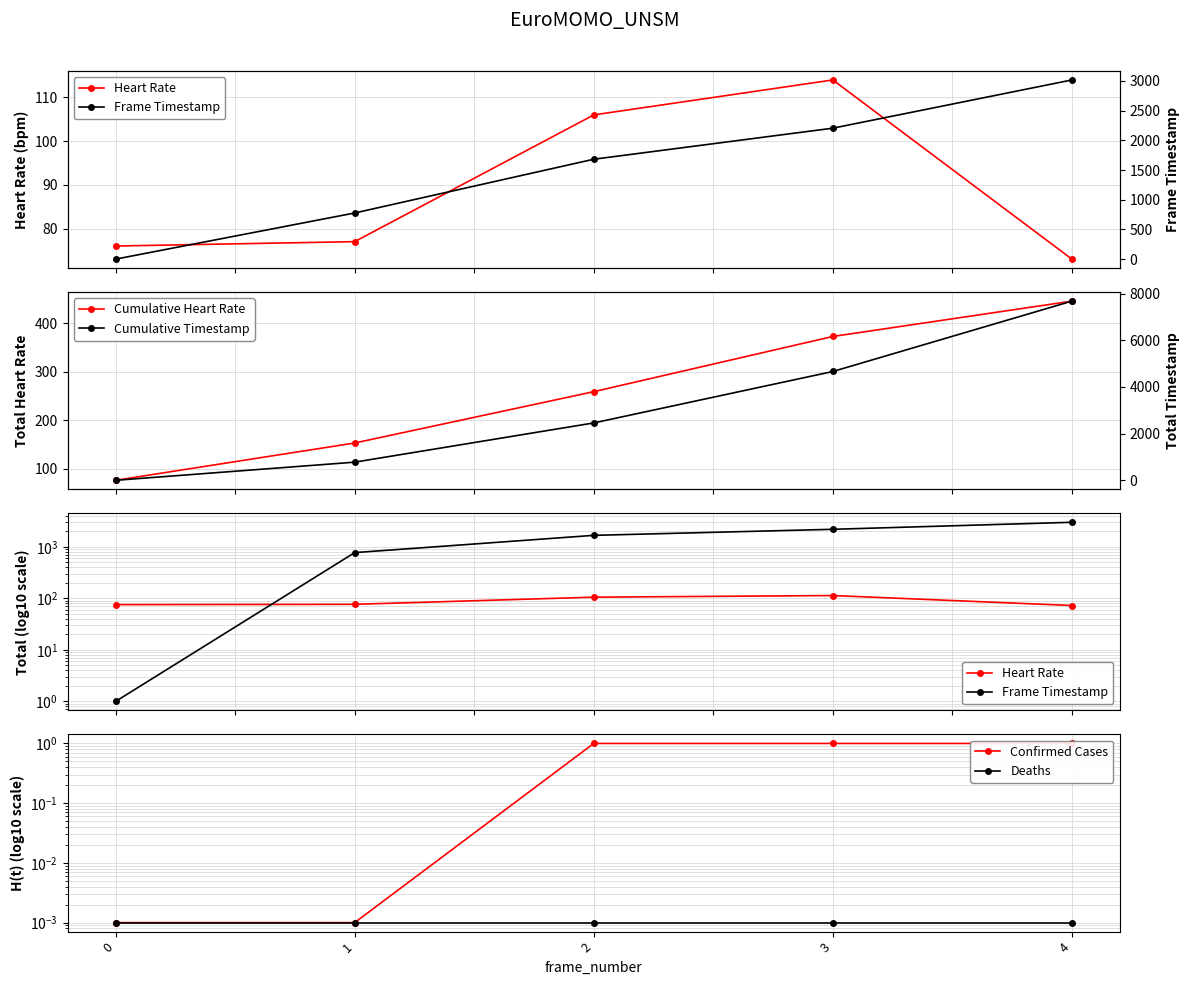

The Cumulative Heart Rate series shows 214.9 at 4. True or false?

False